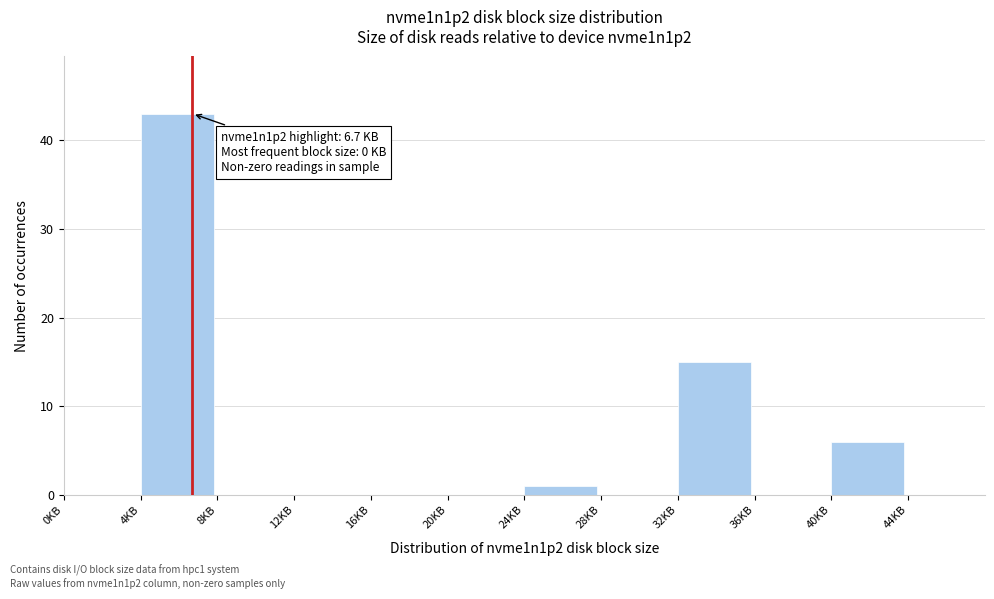

Over which range of the x-axis is the bar tallest?

4 to 8